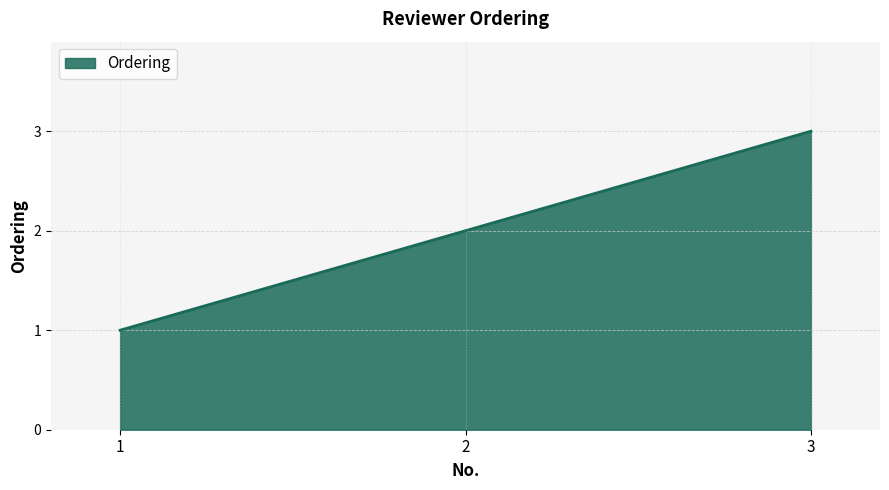

What is the minimum value shown in the chart?

1